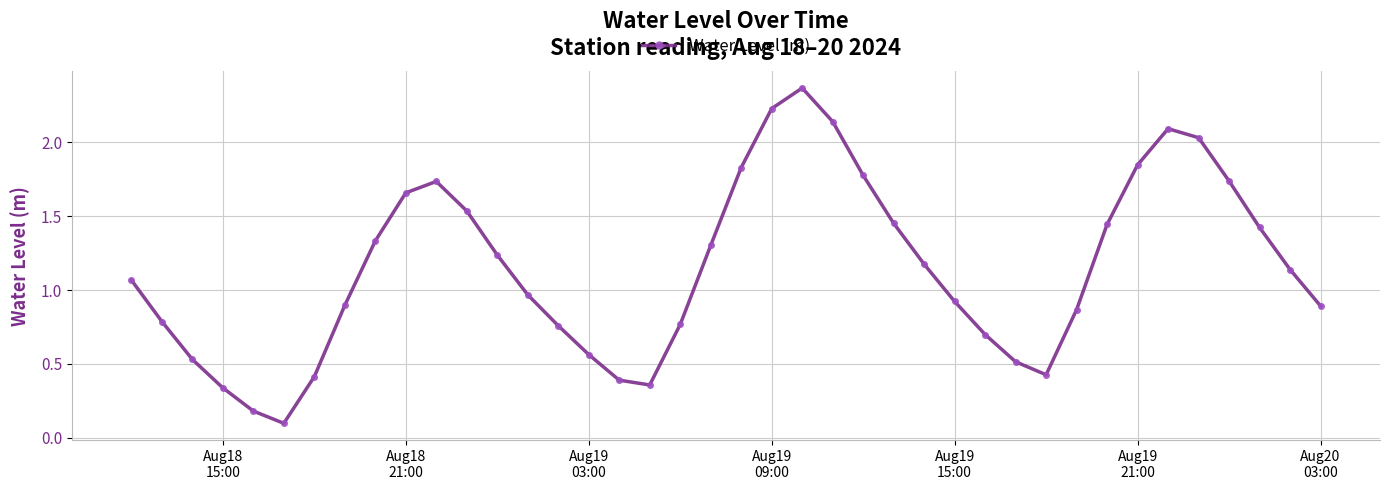

What is the value of the 29th point from the left?

0.7